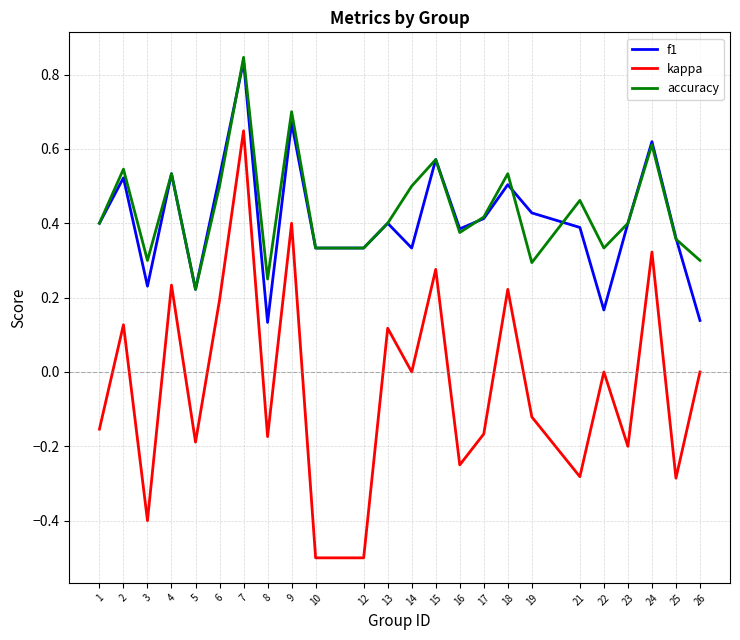

Is the value of accuracy at 17 greater than the value of kappa at 6?

Yes